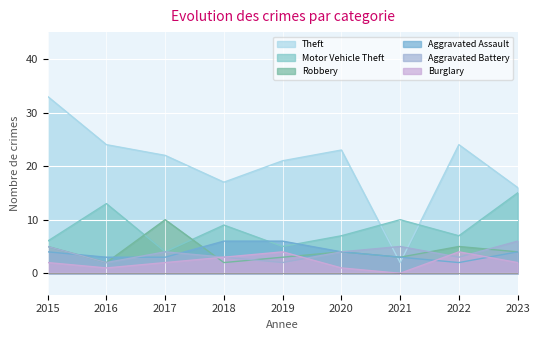

The value of Theft at 2016 is 32. True or false?

False